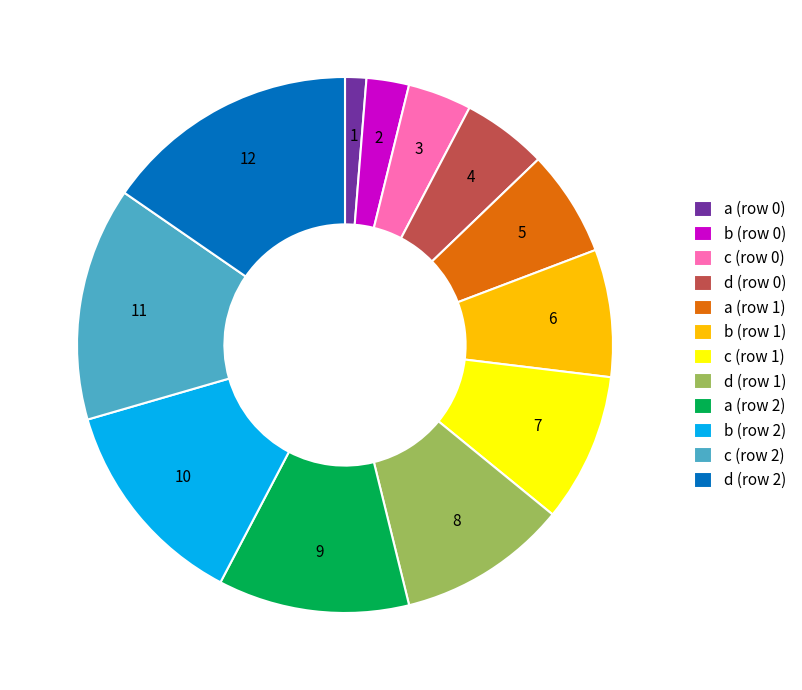

Is the sum of c (row 1) and c (row 2) greater than half?

No